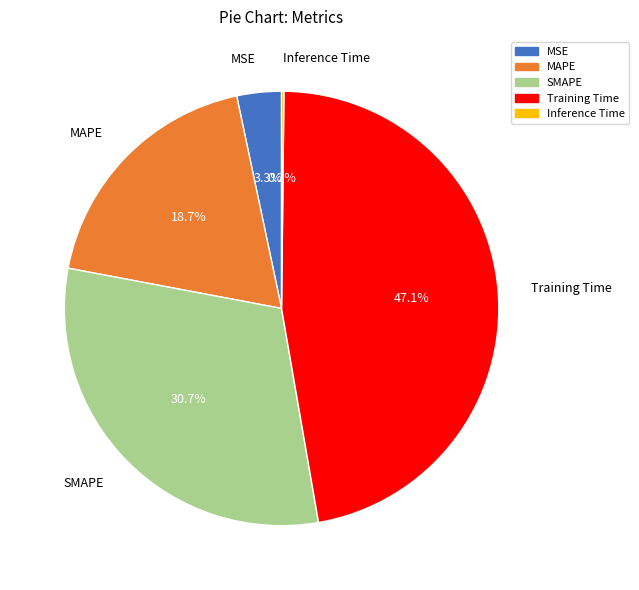

Which category has the biggest portion of the pie?

Training Time